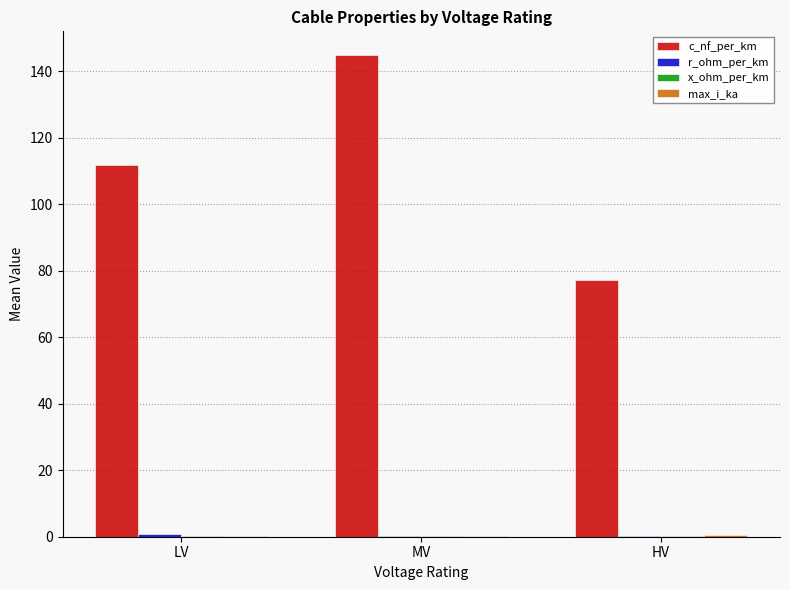

Between LV and HV, which series saw the biggest shift?

c_nf_per_km